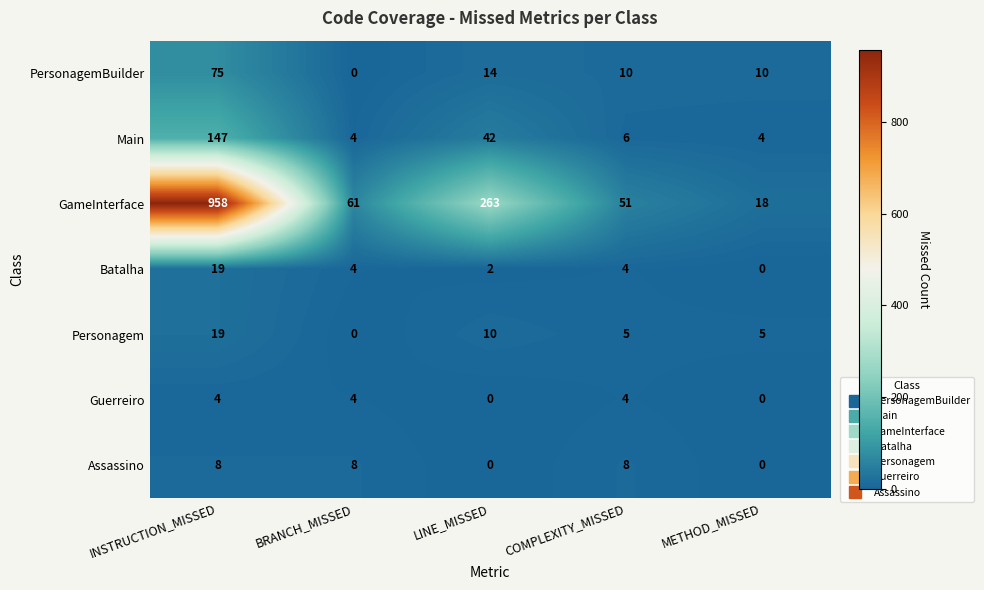

The Batalha series shows 2 at LINE_MISSED. True or false?

True